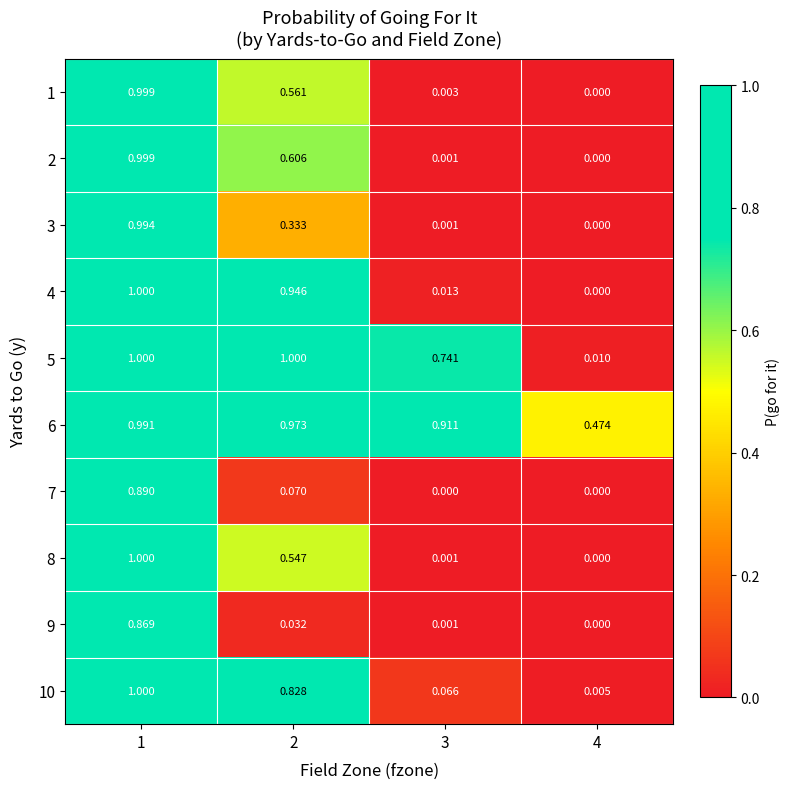

Is the value of 2 at 2 greater than the value of 6 at 2?

No